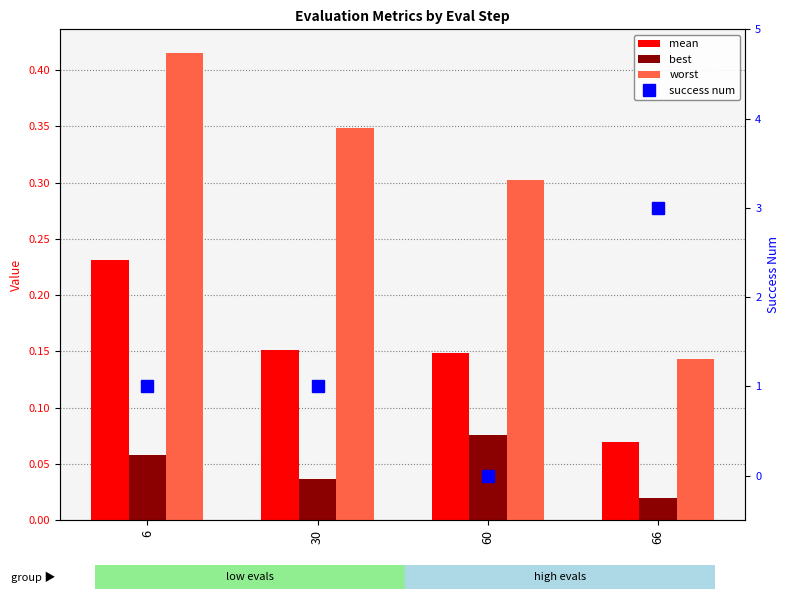

What is the highest value of the mean series?

0.2